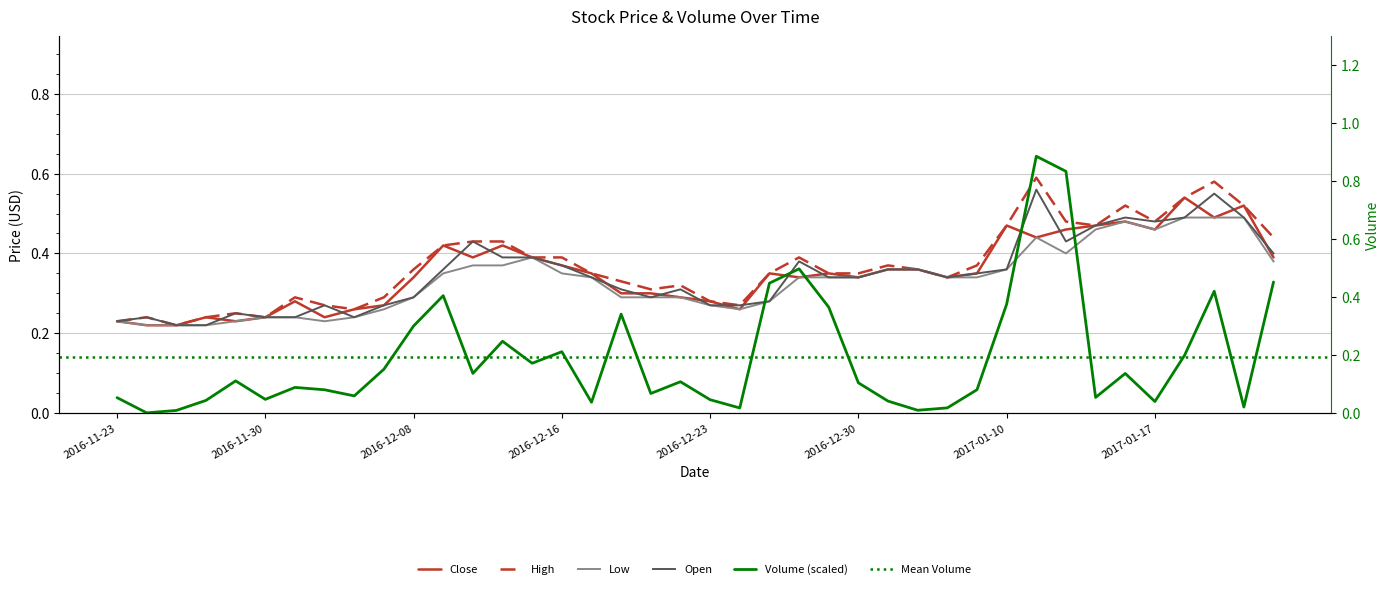

What is the label of the 21st point from the right?

2016-12-22